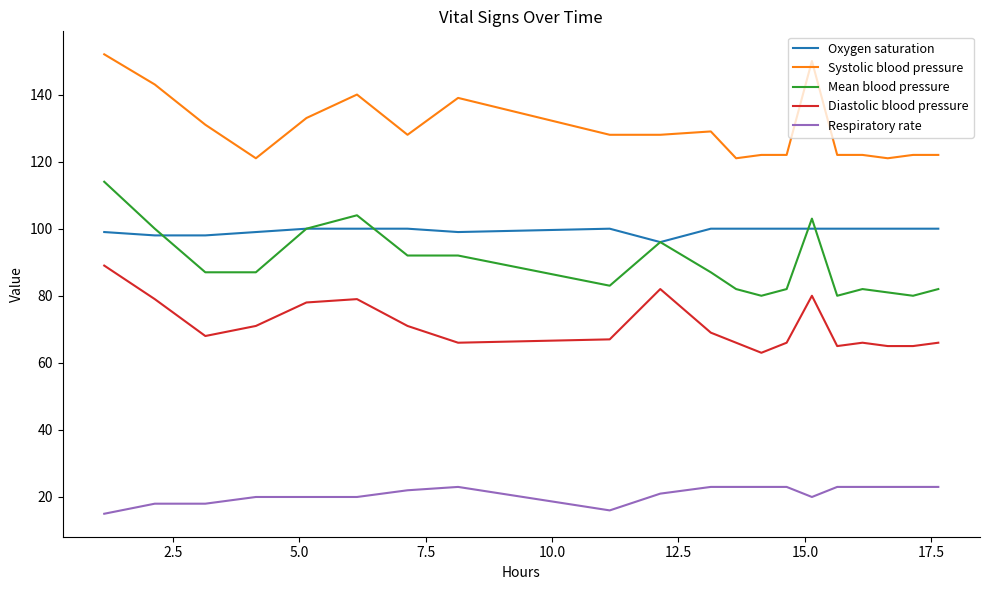

Which series has the largest total across all categories?

Systolic blood pressure